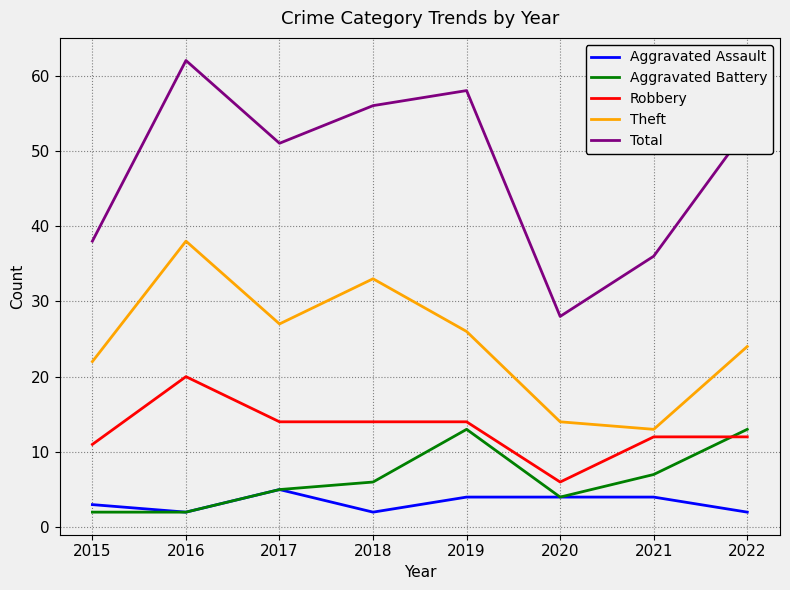

What is the total value across all series at 2019?

115